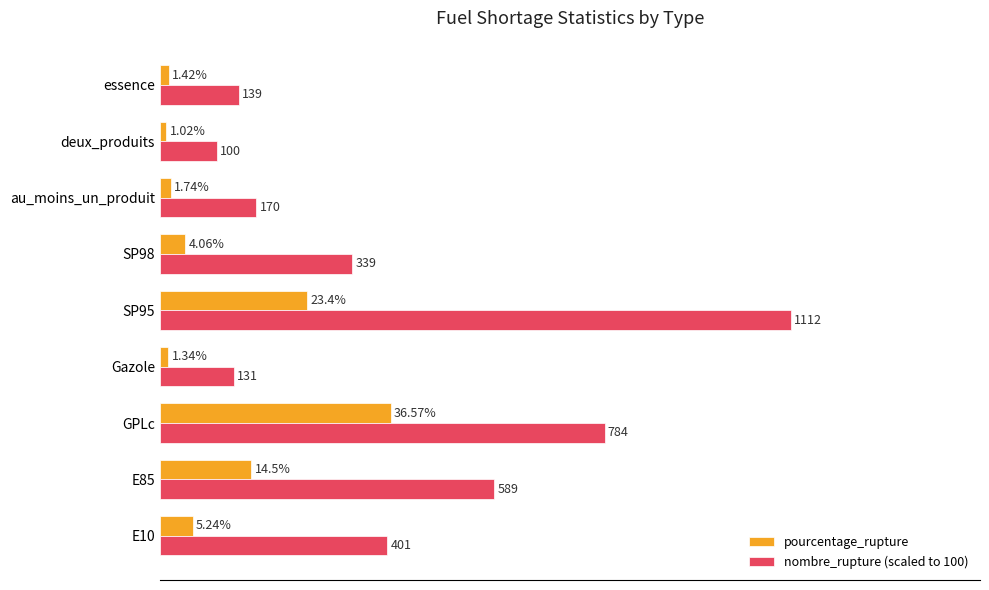

Which category has the highest value in the pourcentage_rupture series?

GPLc